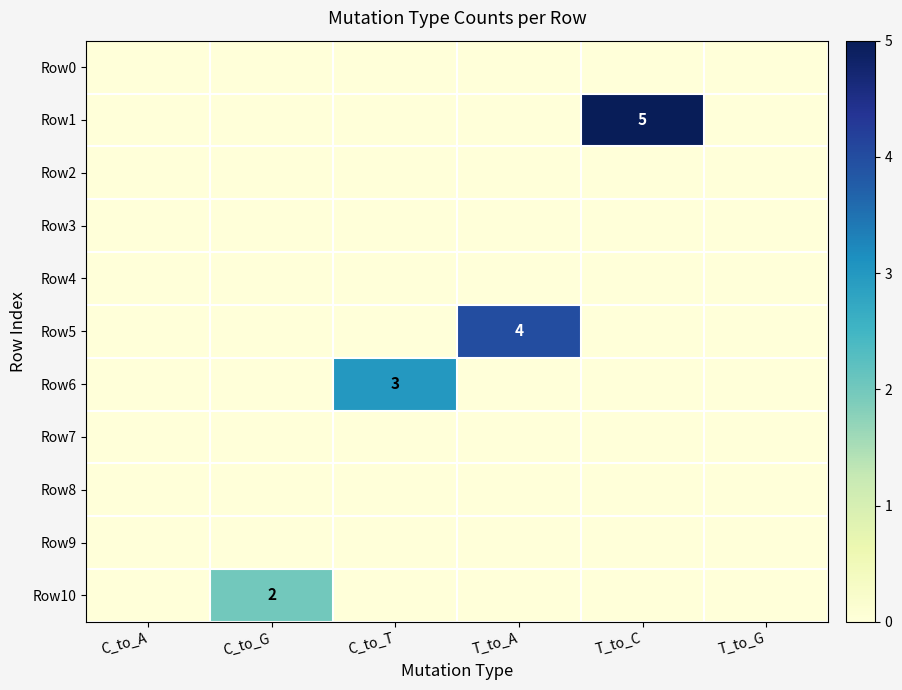

List the series in order of their peak value, lowest first.

Row0, Row2, Row3, Row4, Row7, Row8, Row9, Row10, Row6, Row5, Row1